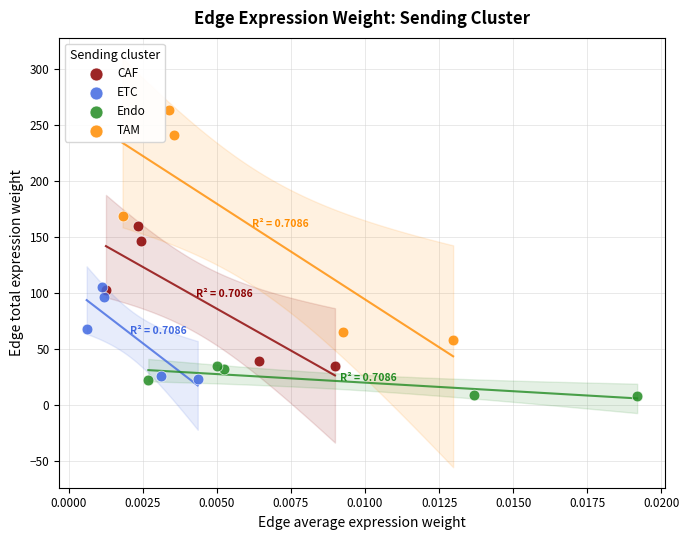

What are all the series names shown in the legend?

CAF, ETC, Endo, TAM